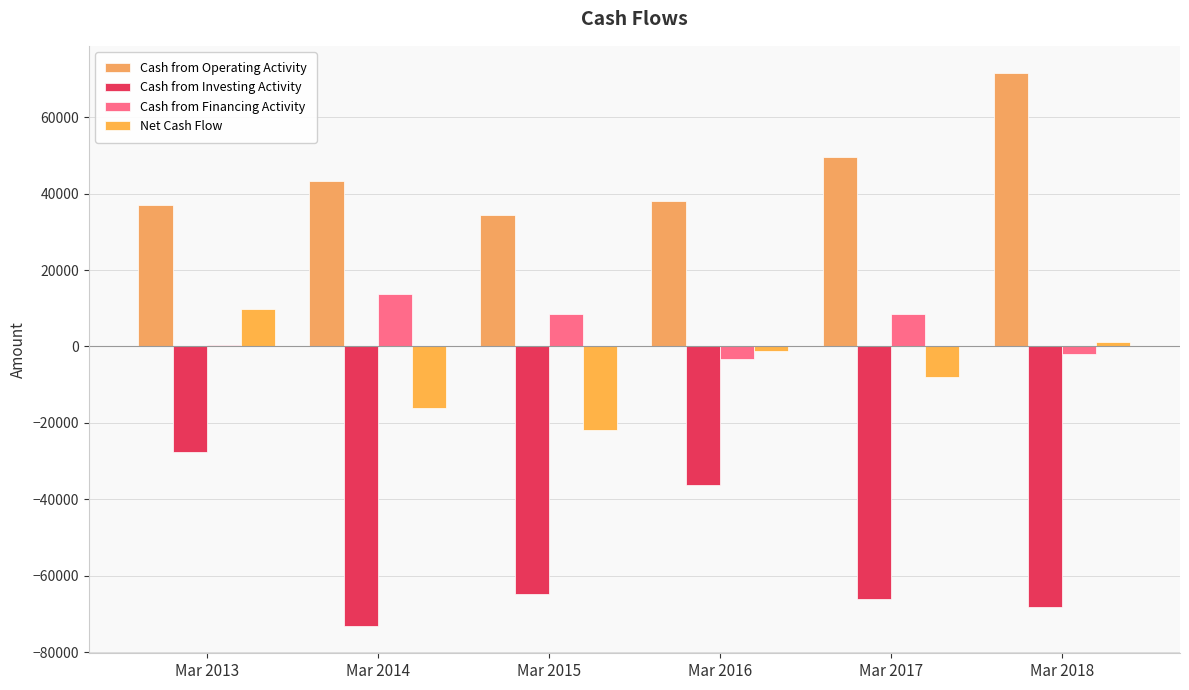

How many distinct data groups are displayed?

4